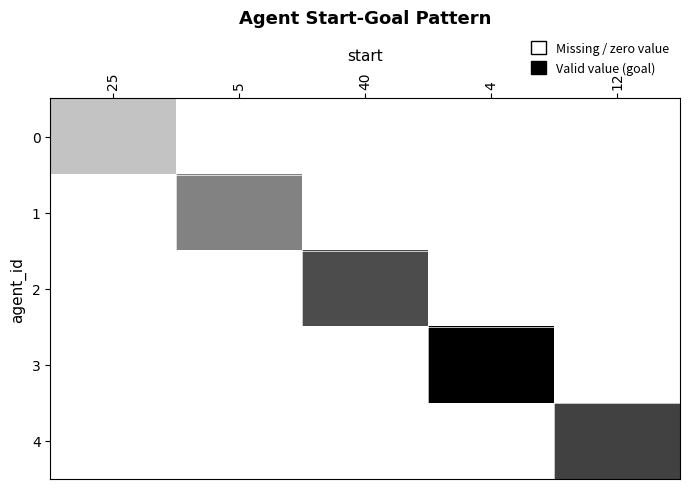

Reading left to right, extract all data points from this chart.

0: 25=0.2	5=0.0	40=0.0	4=0.0	12=0.0
1: 25=0.0	5=0.5	40=0.0	4=0.0	12=0.0
2: 25=0.0	5=0.0	40=0.7	4=0.0	12=0.0
3: 25=0.0	5=0.0	40=0.0	4=1.0	12=0.0
4: 25=0.0	5=0.0	40=0.0	4=0.0	12=0.7